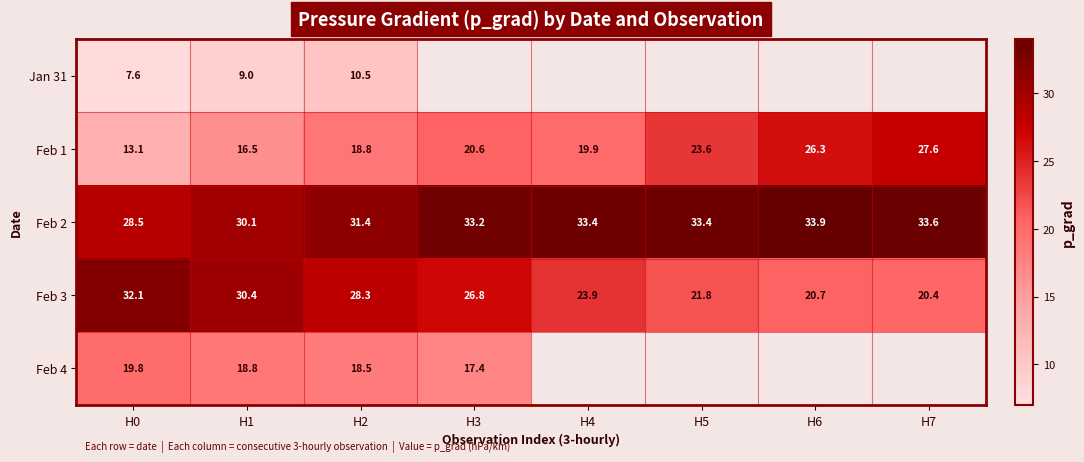

How many data points in Feb 2 are above 33?

5